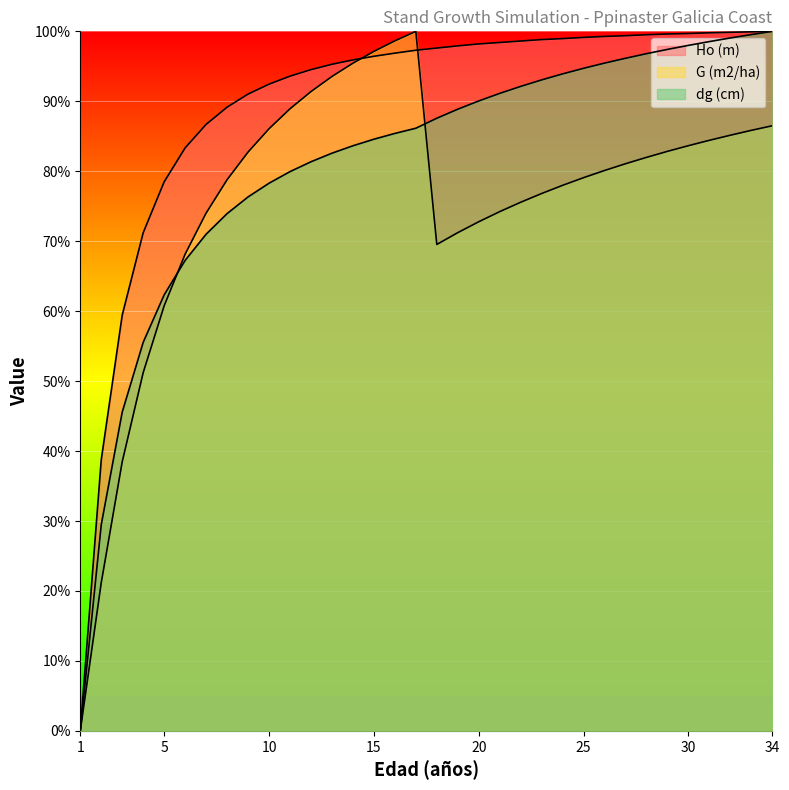

Rank the series by their maximum value, from highest to lowest.

Ho (m), G (m2/ha), dg (cm)